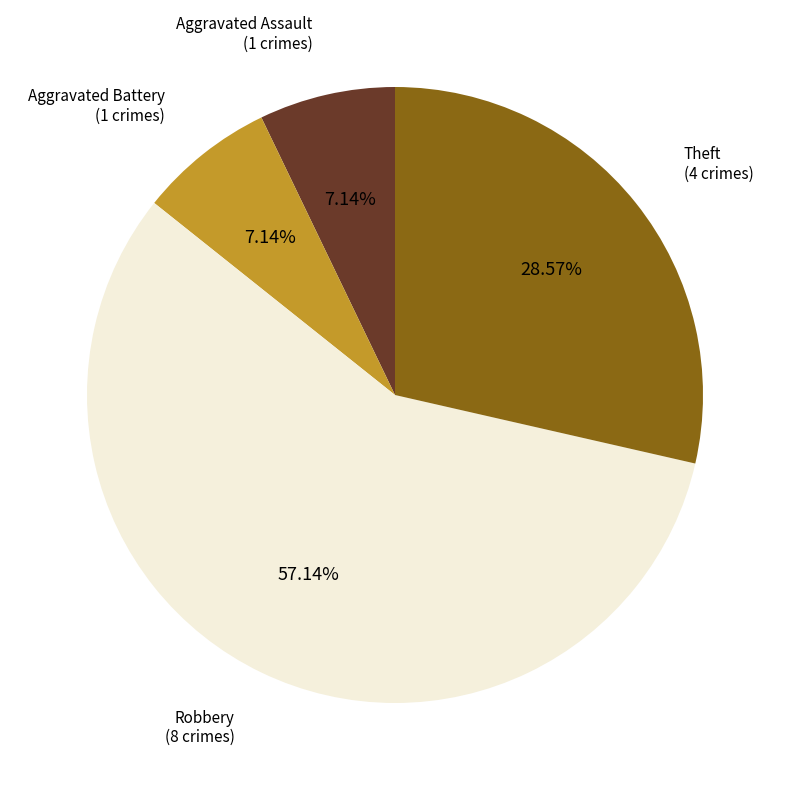

Is there a majority slice in this chart?

Yes